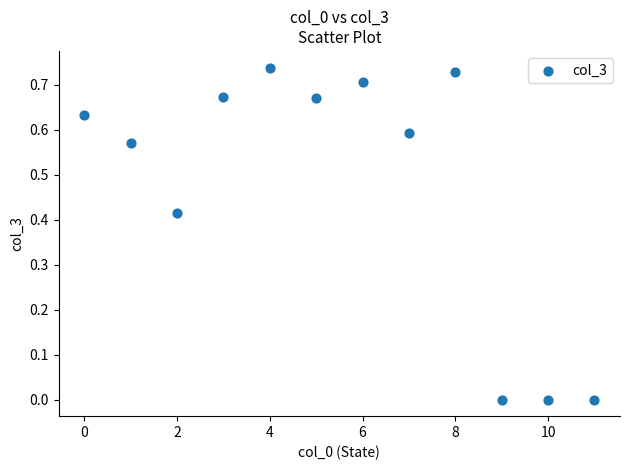

What is the average Y value?

0.5